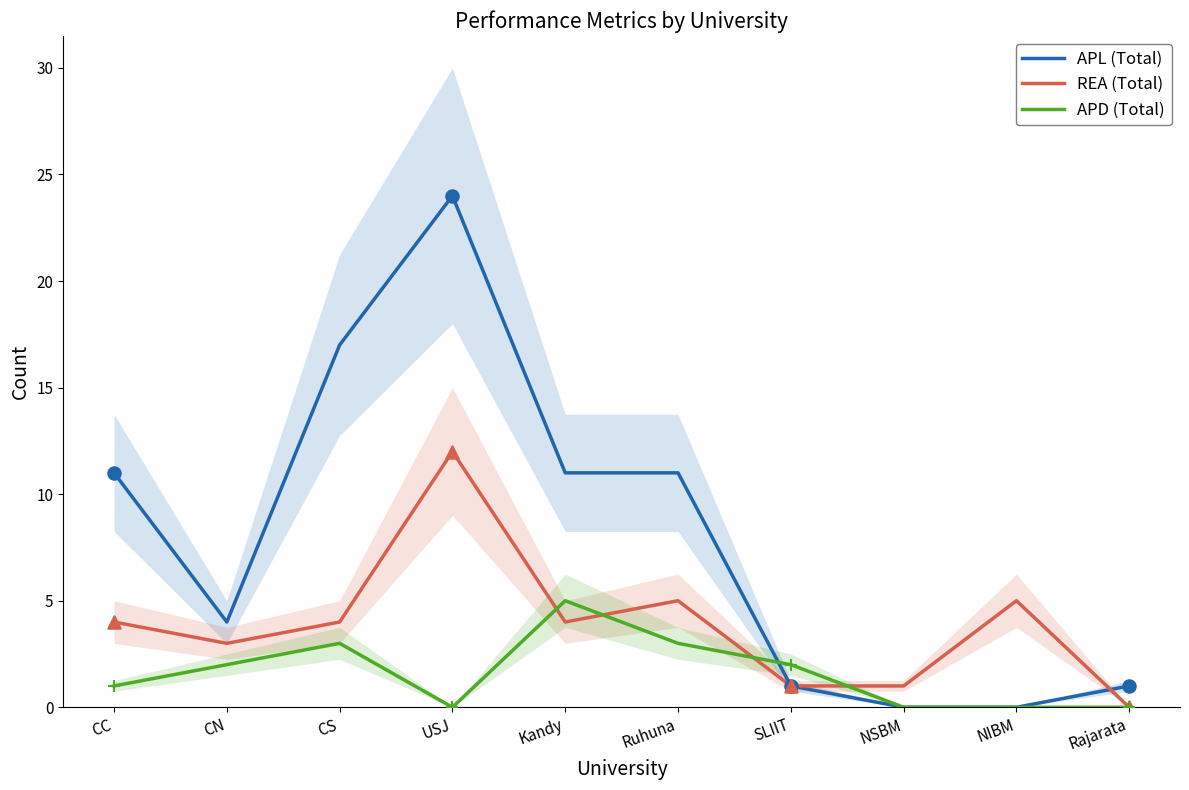

What is the total value across all series at Kandy?

20